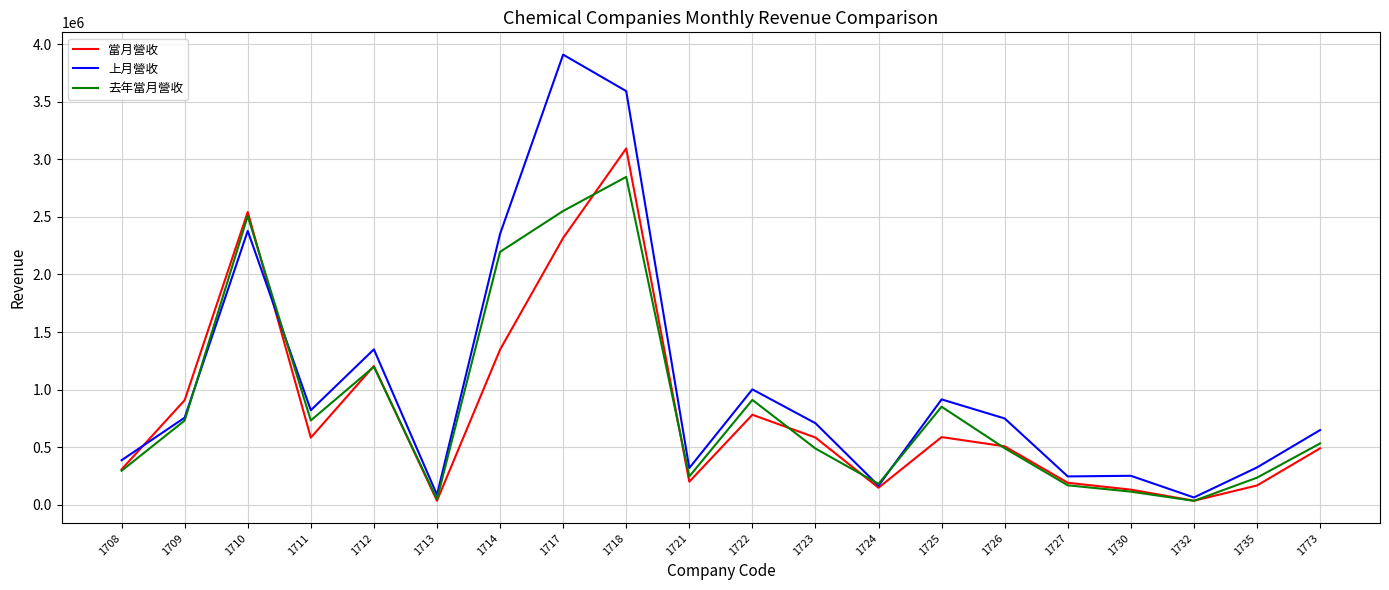

Rank the series by their maximum value, from lowest to highest.

去年當月營收, 當月營收, 上月營收